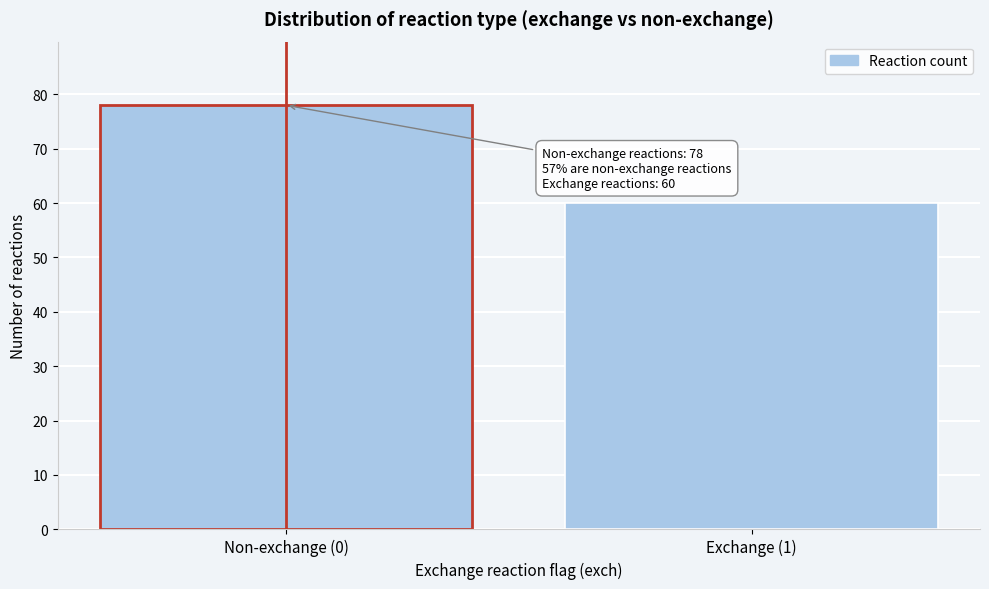

Reading left to right, transcribe all the data shown in this chart.

Non-exchange (0)=78	Exchange (1)=60